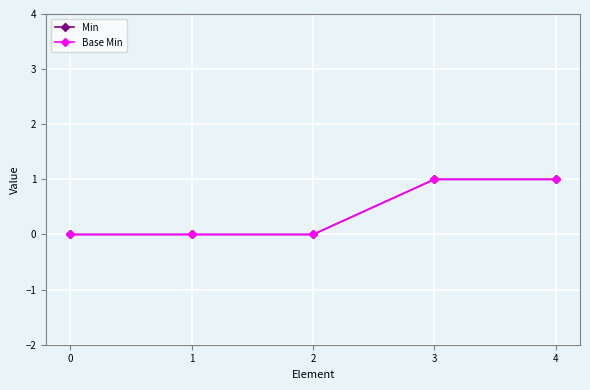

Count the Base Min values in the range 0 to 1.

5